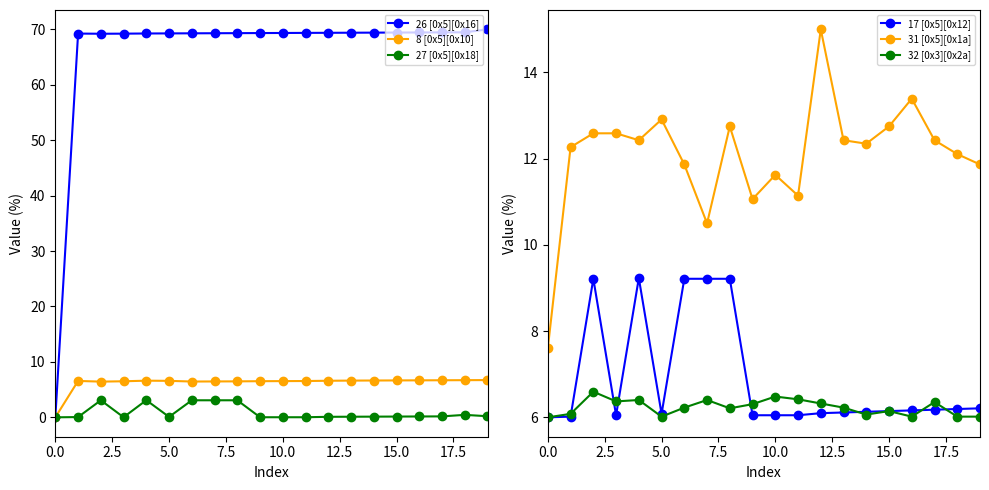

Is it true that 17 [0x5][0x12] equals 6.2 at 18?

True